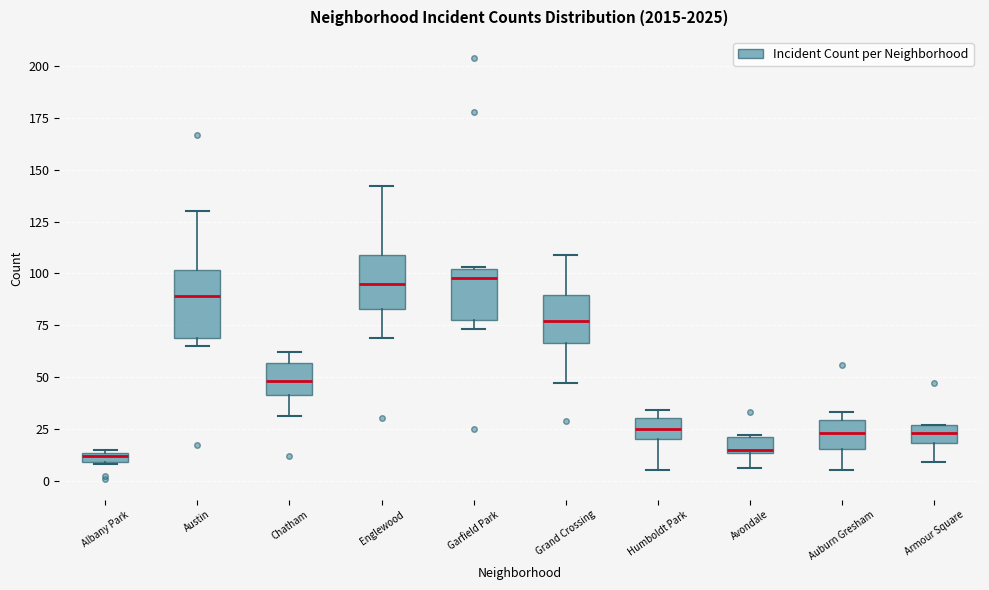

Comparing the boxes themselves (not the whiskers), which one is the tallest?

Austin